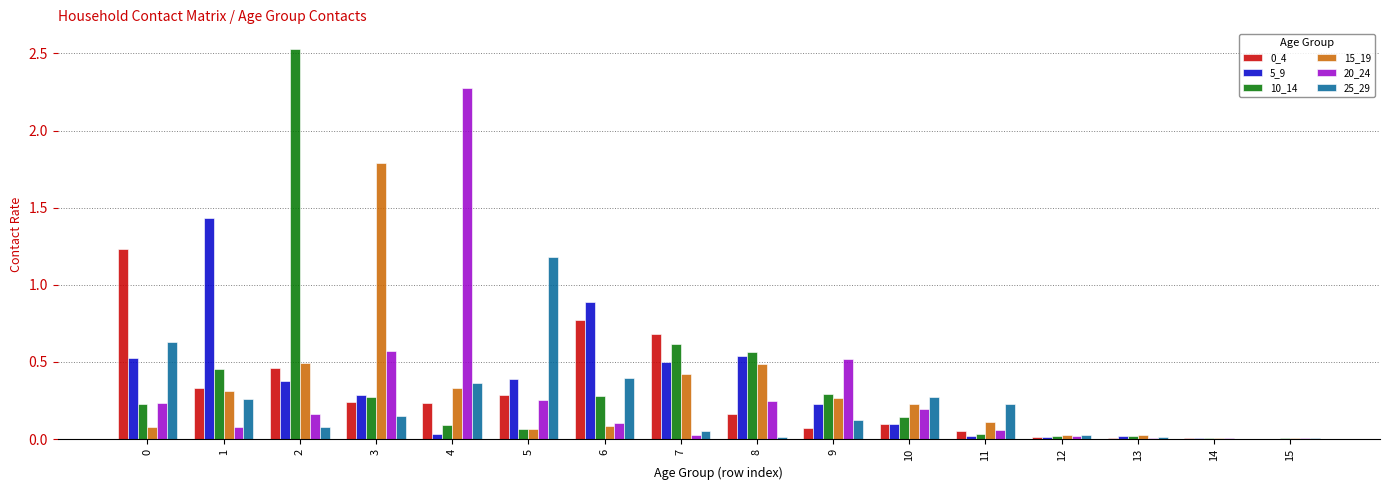

How many groups of bars are there?

16